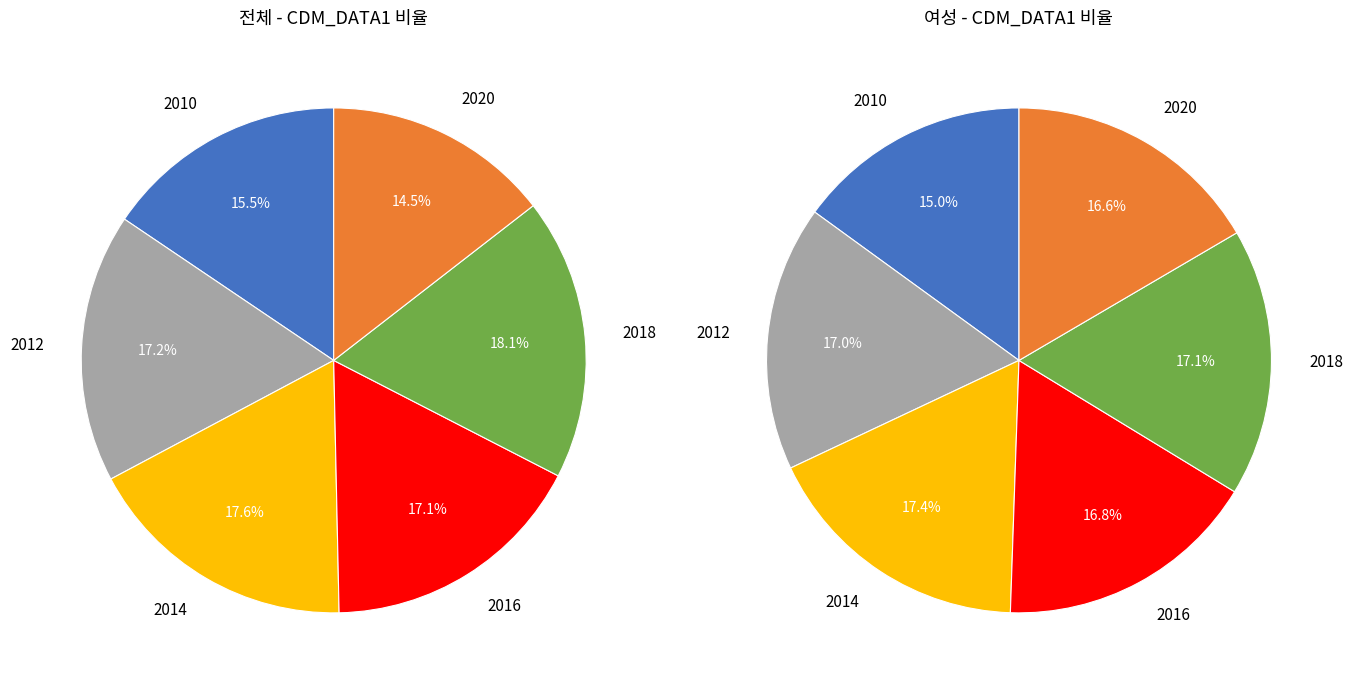

Which slice is the smallest?

2020